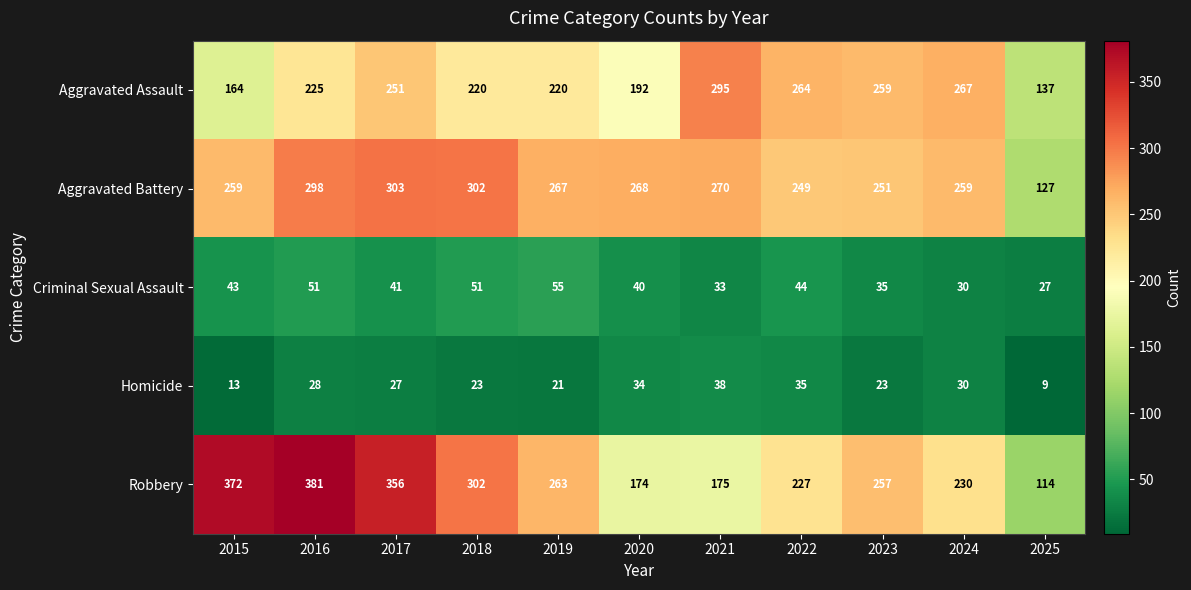

What is the spread (max minus min) of values at 2018?

279